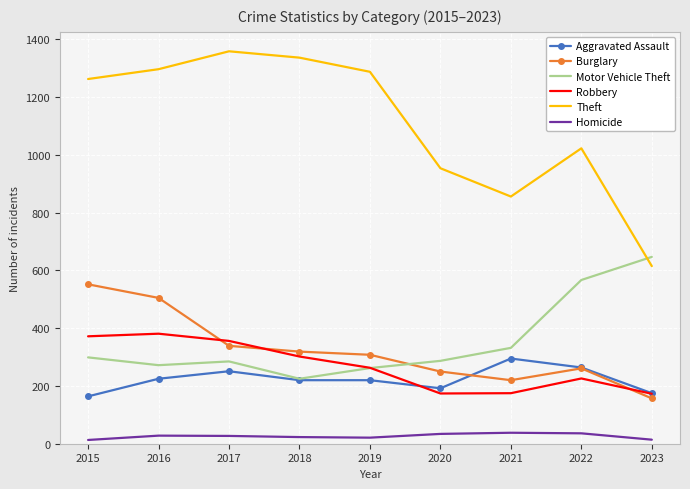

Which series has the largest total across all categories?

Theft